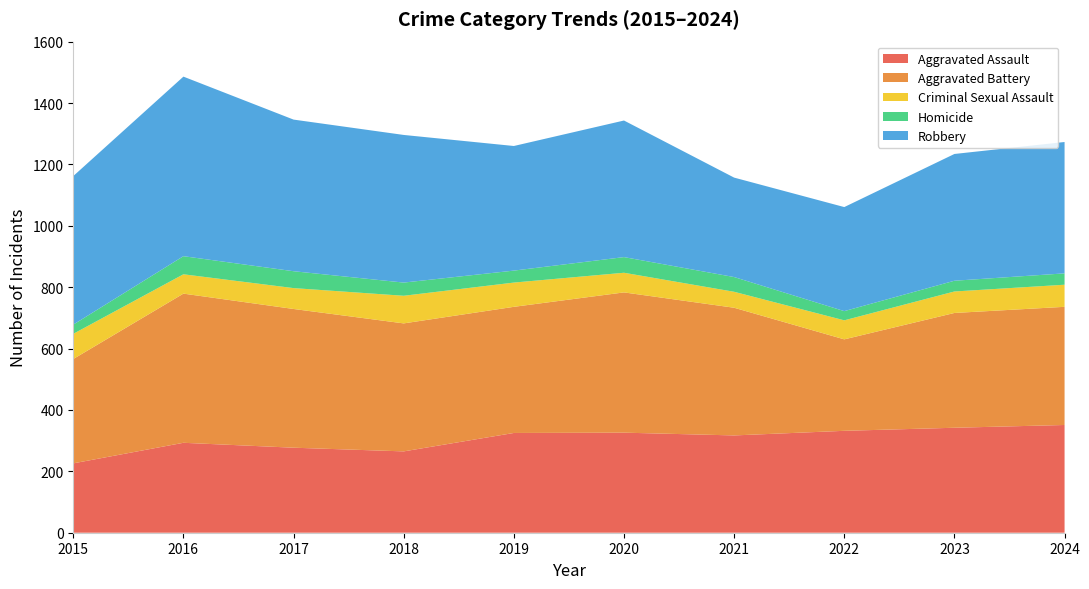

Reading left to right, what are all the values shown in this chart?

Aggravated Assault: 2015=226	2016=293	2017=277	2018=265	2019=325	2020=326	2021=317	2022=332	2023=342	2024=351
Aggravated Battery: 2015=340	2016=486	2017=452	2018=417	2019=411	2020=457	2021=416	2022=298	2023=374	2024=385
Criminal Sexual Assault: 2015=82	2016=63	2017=68	2018=90	2019=79	2020=64	2021=52	2022=62	2023=70	2024=72
Homicide: 2015=30	2016=59	2017=55	2018=43	2019=39	2020=51	2021=48	2022=30	2023=35	2024=37
Robbery: 2015=484	2016=585	2017=494	2018=481	2019=406	2020=445	2021=324	2022=339	2023=413	2024=428